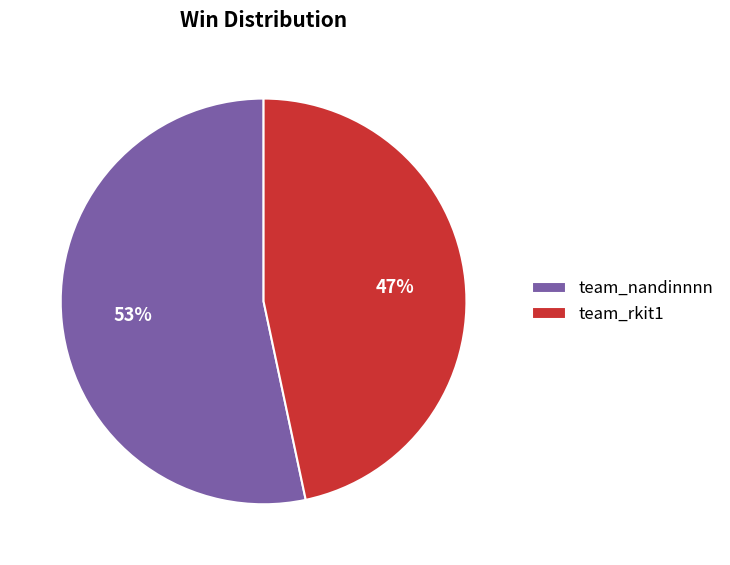

To the nearest percent, what is the combined percentage of team_nandinnnn and team_rkit1?

100%